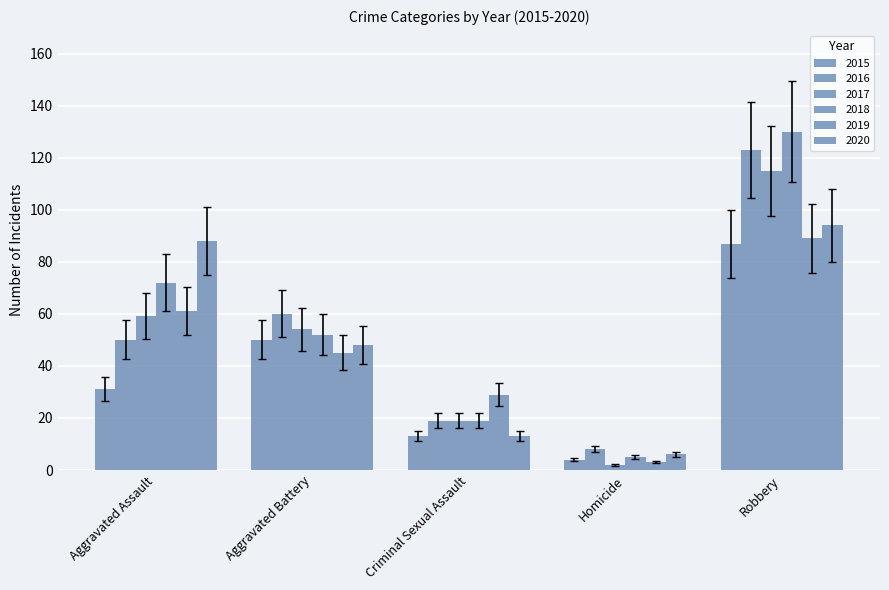

Are the bars horizontal?

No